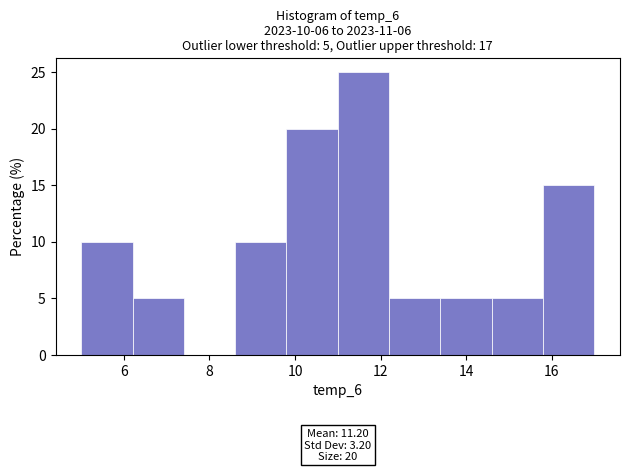

Over which range of the x-axis is the bar tallest?

11.0 to 12.2